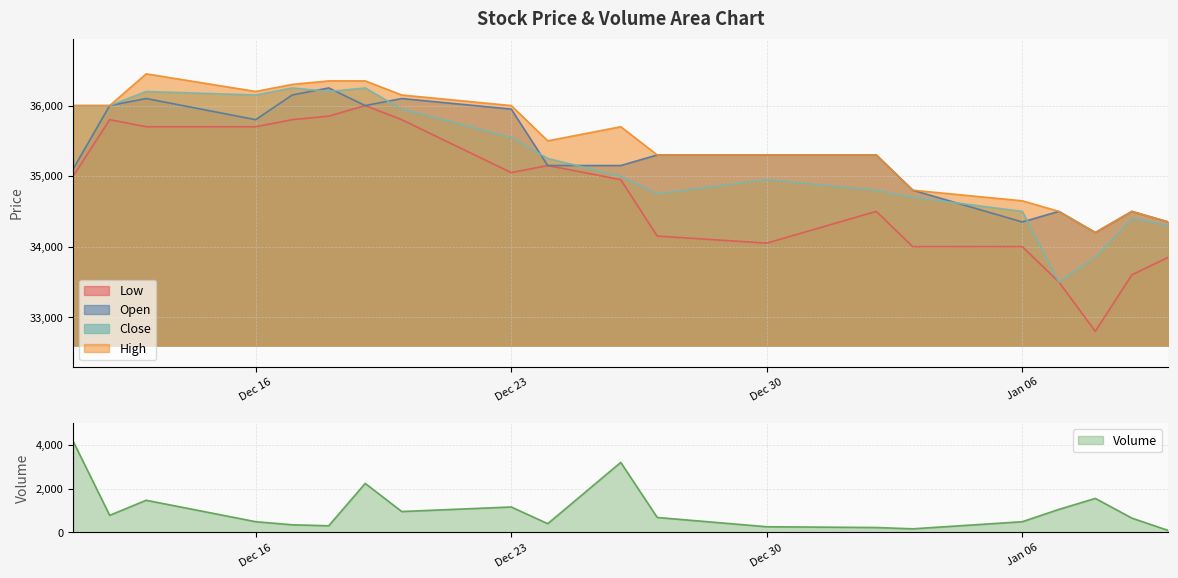

The value of Low at Dec 16 is 63506. True or false?

False